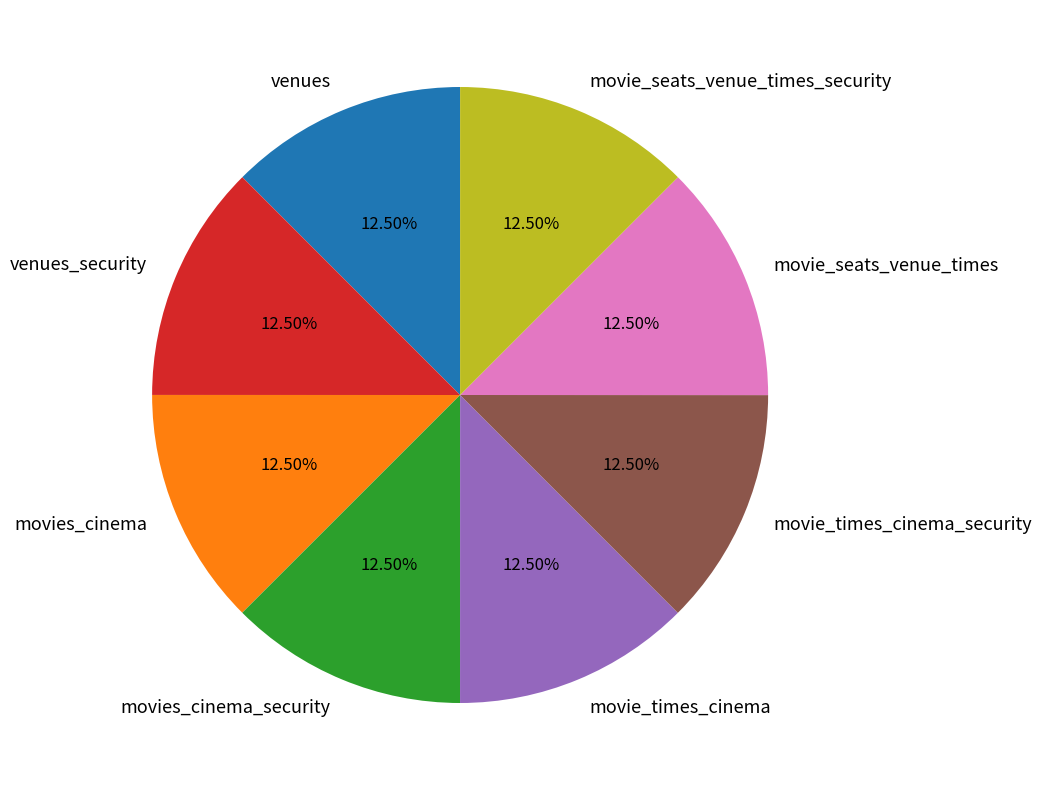

Approximately how many times larger is the value at movie_times_cinema compared to movies_cinema_security?

1.0